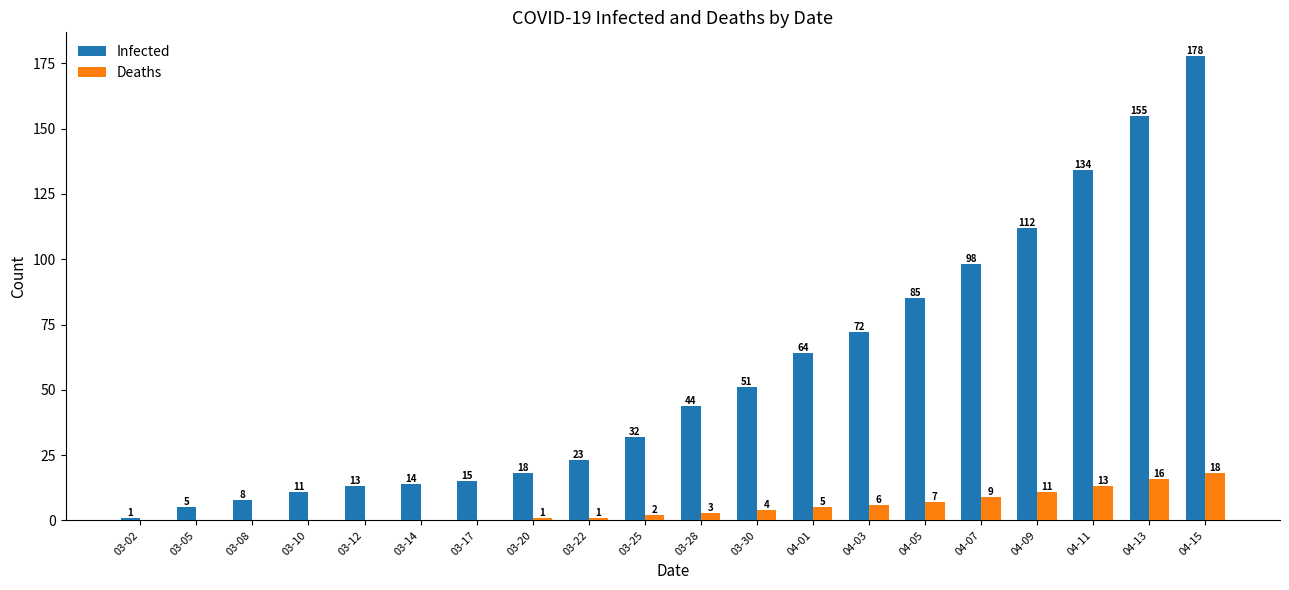

What is the approximate value of Infected at 04-07, to the nearest 10?

100